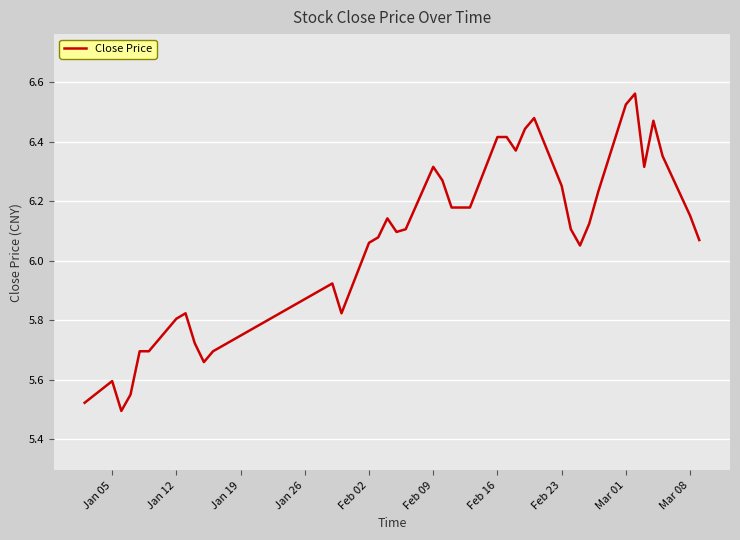

What is the difference between the maximum and minimum values?

1.1